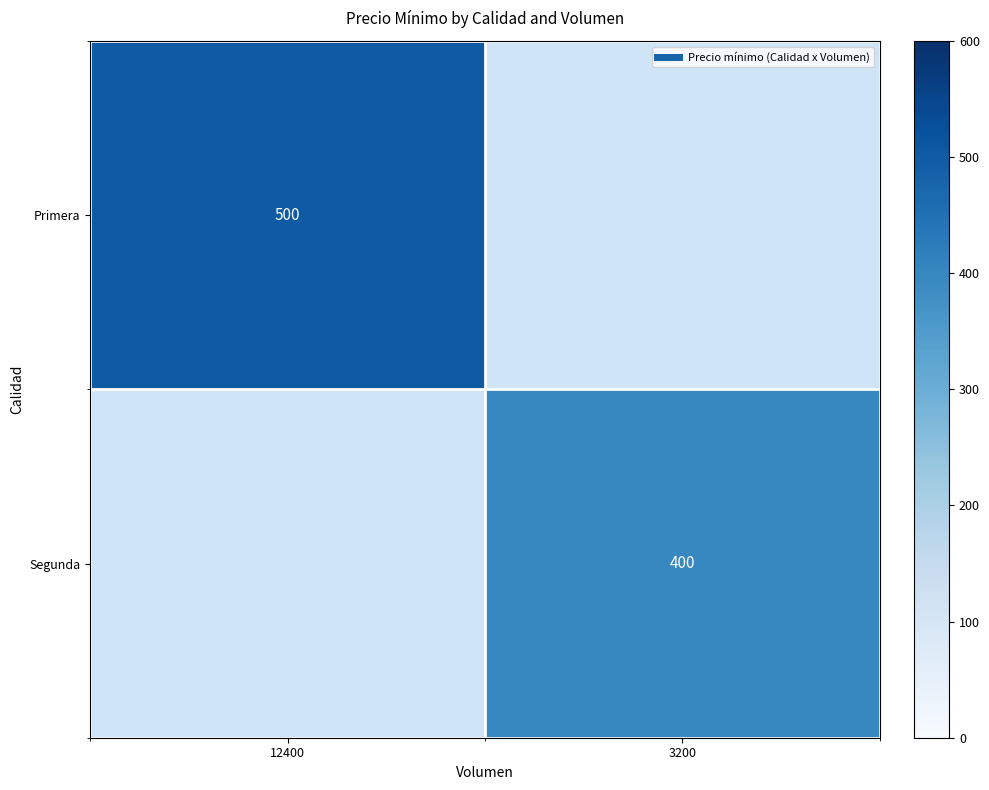

Which series has the largest range (max minus min)?

Primera